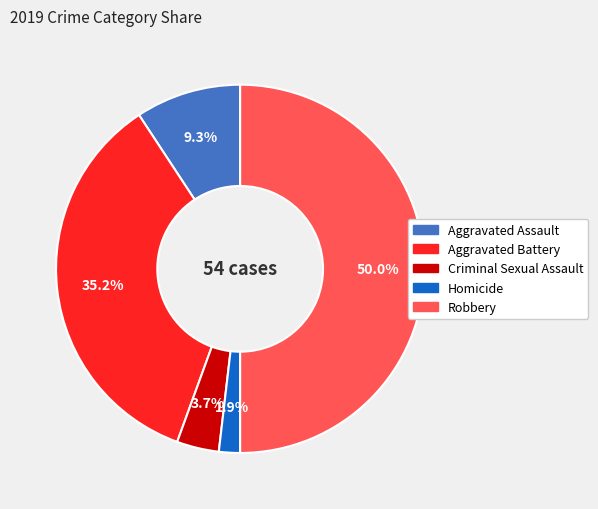

Do Homicide and Aggravated Assault together represent more than half of the pie?

No